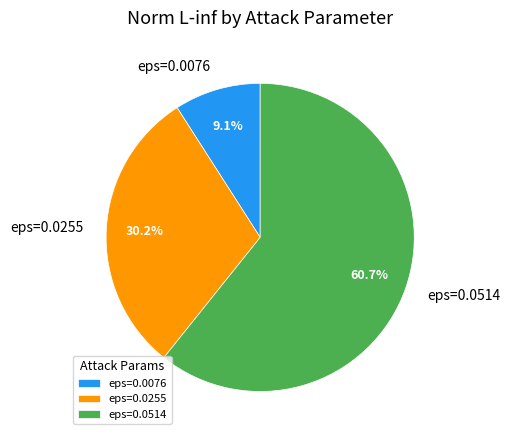

Rank the categories by value from lowest to highest.

eps=0.0076, eps=0.0255, eps=0.0514